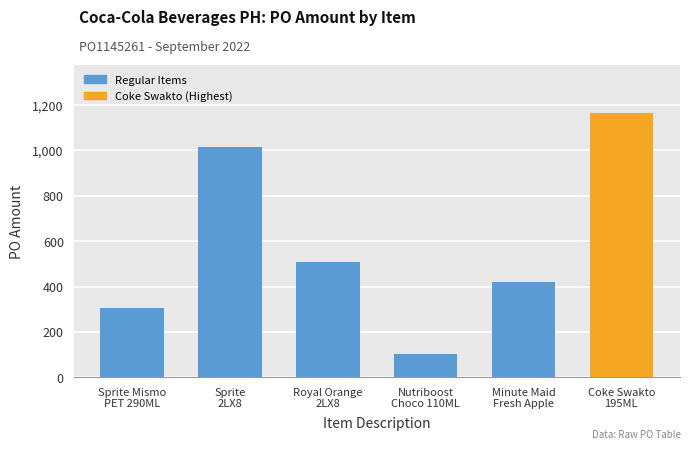

What is the sum of the values at Nutriboost
Choco 110ML and Royal Orange
2LX8?

609.3